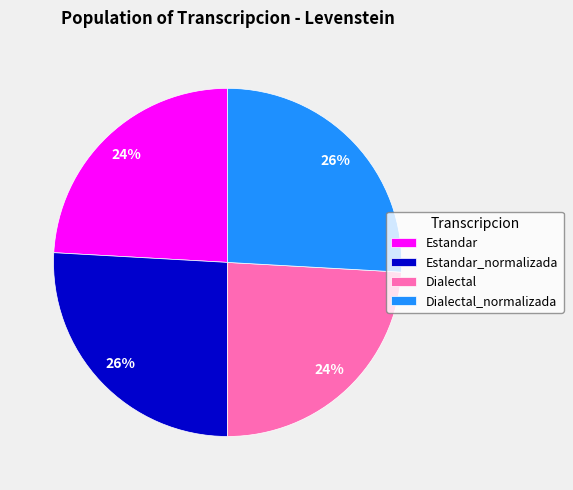

How many slices are in this pie chart?

4